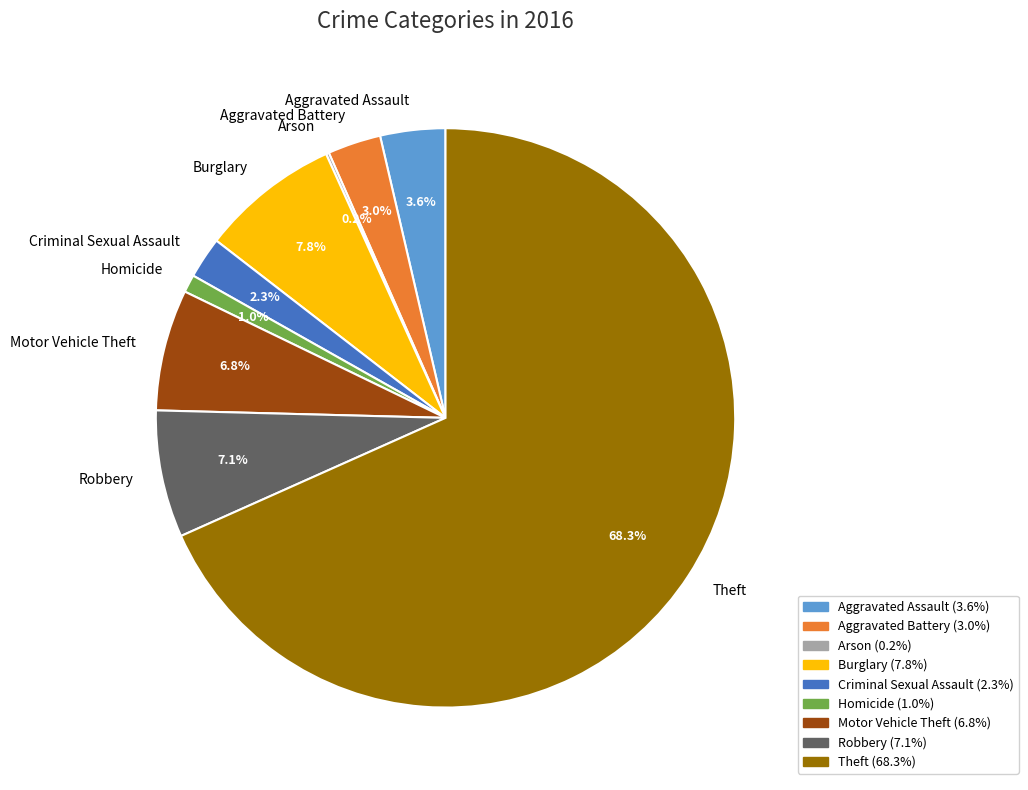

What is the ratio of the value at Criminal Sexual Assault to the value at Robbery?

0.3